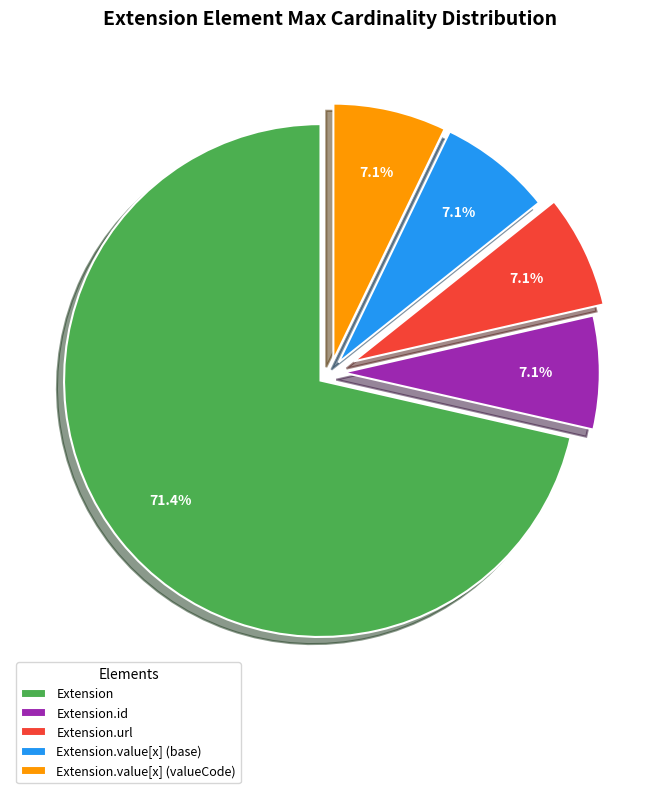

Which has a higher value, Extension.value[x] (base) or Extension?

Extension